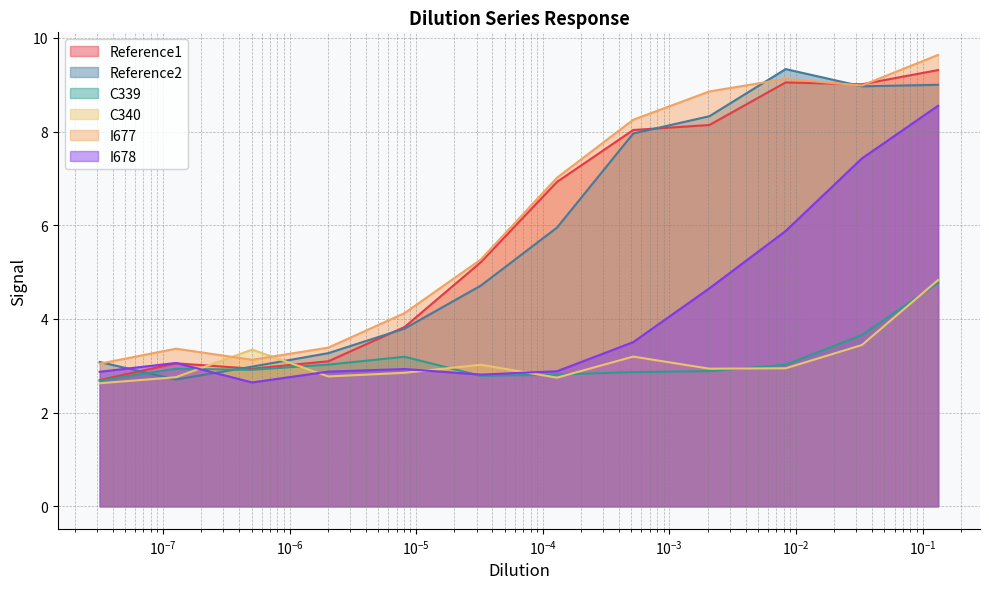

What is the minimum value for C340?

2.6